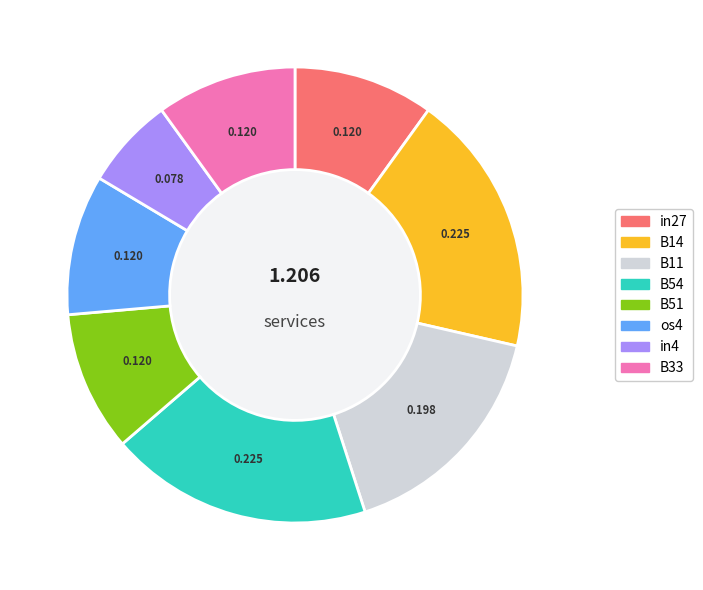

Do os4 and B51 together represent more than half of the pie?

No